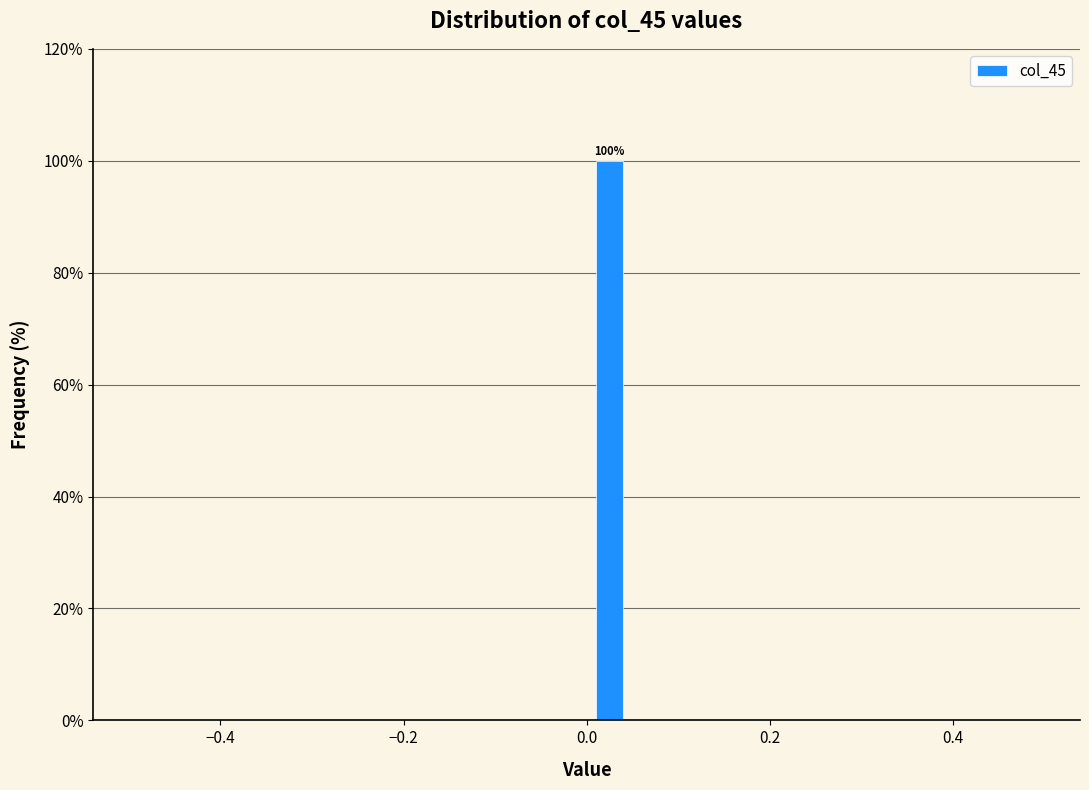

Around what value on the x-axis is the tallest bar? Give the approximate position of its centre, as read against the axis.

0.02